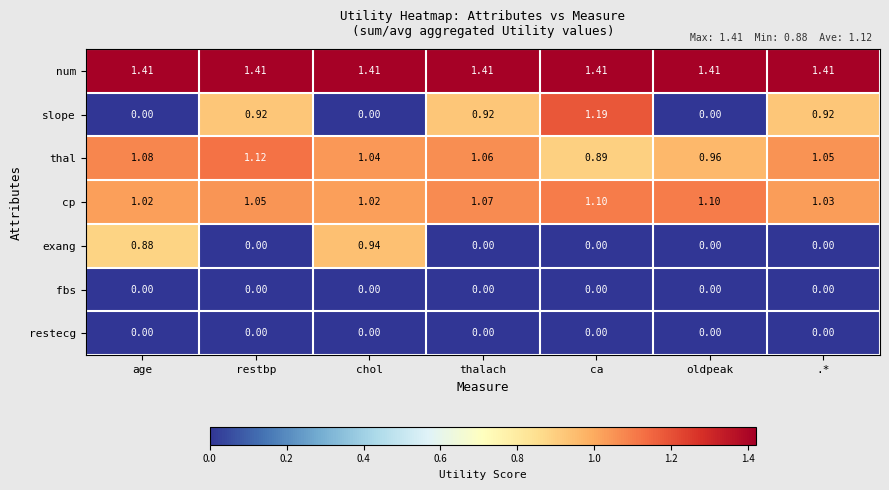

Rank the categories by thal value from lowest to highest.

ca, oldpeak, chol, .*, thalach, age, restbp